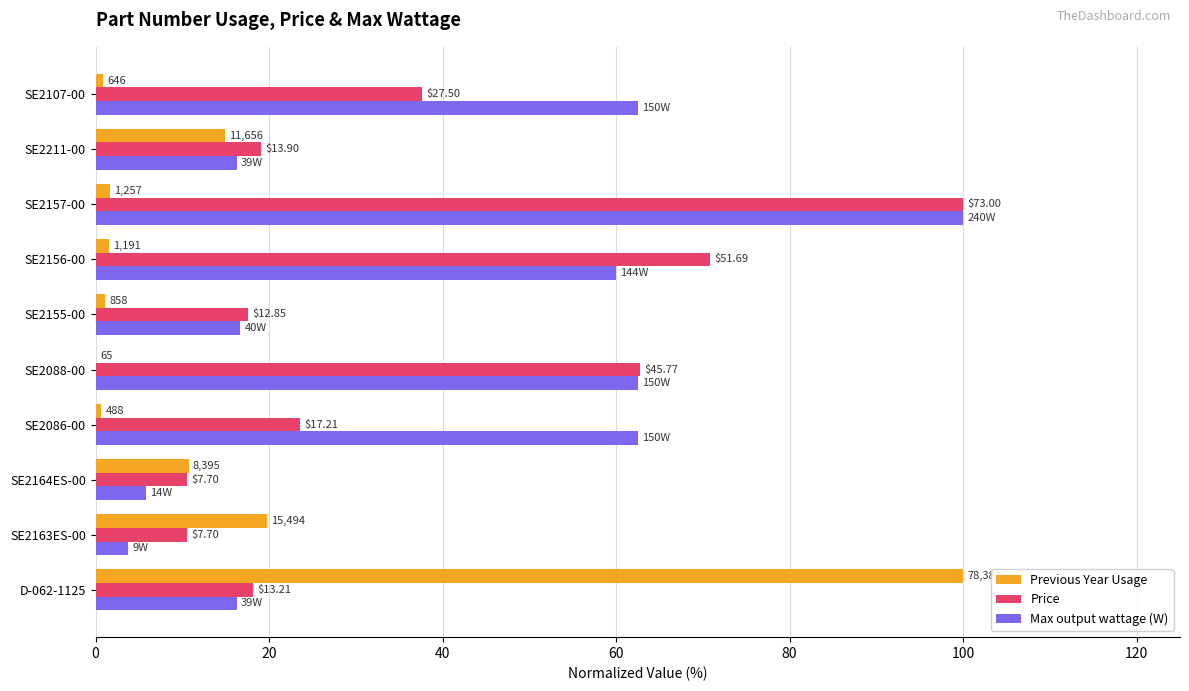

What are all the series names shown in the legend?

Previous Year Usage, Price, Max output wattage (W)